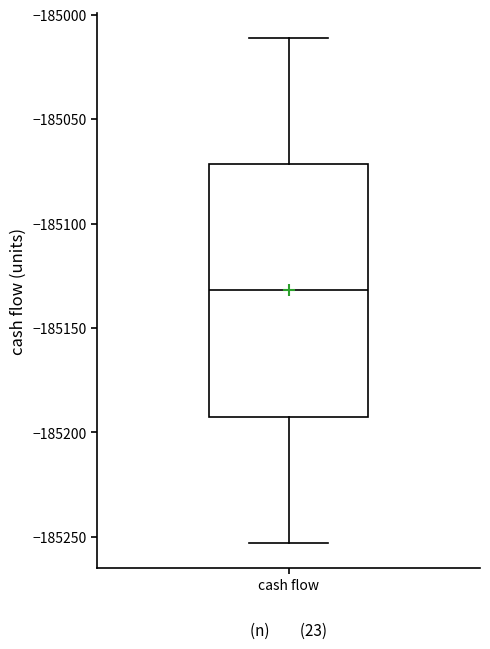

Where does the lower whisker of the box for cash flow end on the y-axis? The values are not printed on the chart, so give them approximately, as read against the axis.

-185255